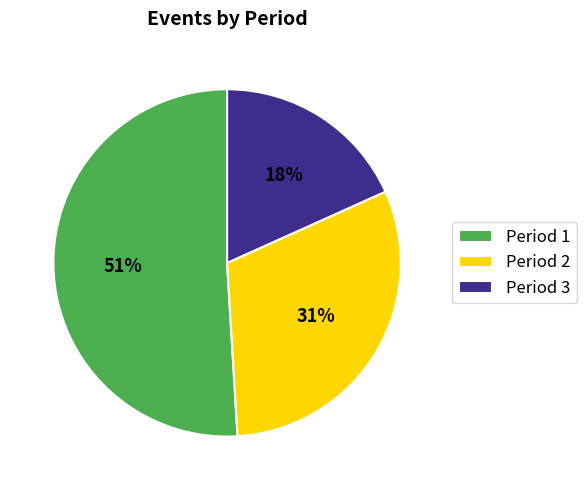

What percentage is the Period 2 slice, to the nearest percent?

31%